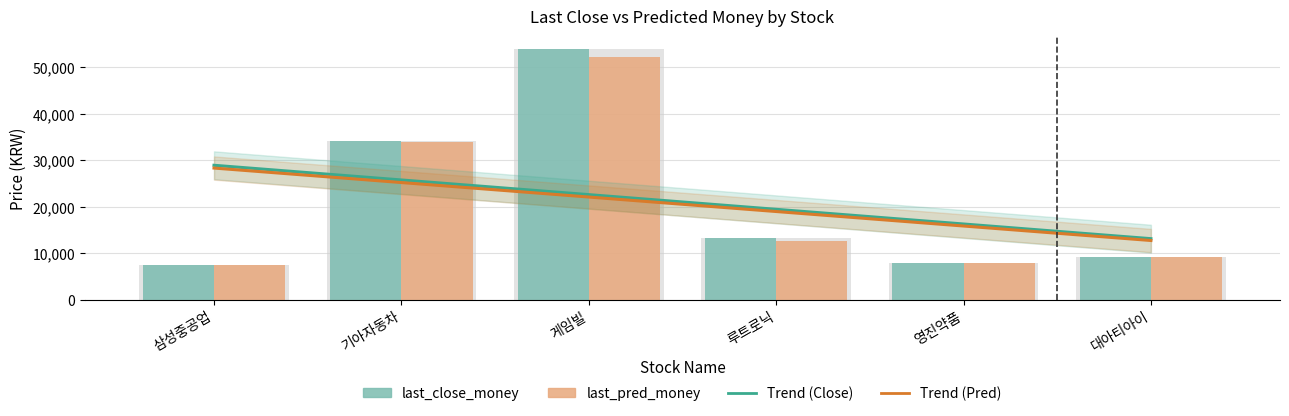

How many categories are shown in the chart?

6